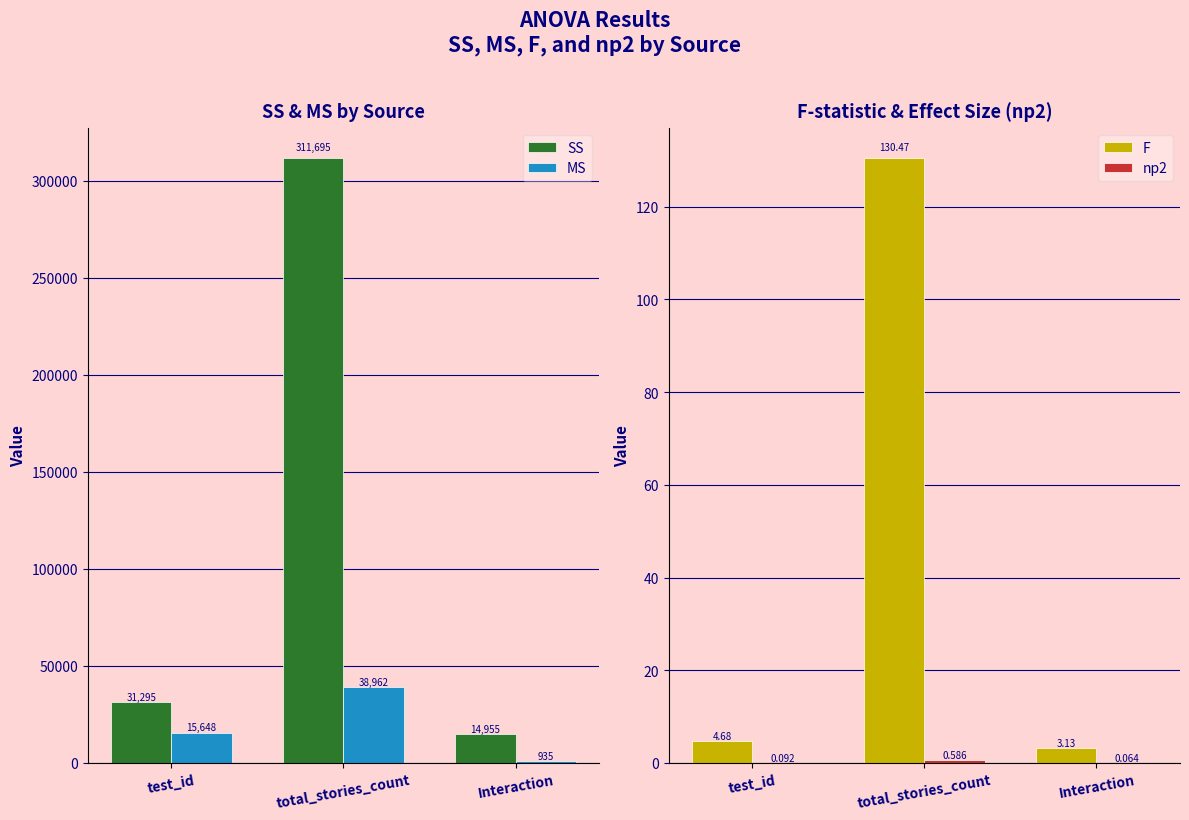

Between total_stories_count and Interaction, which series saw the biggest shift?

SS